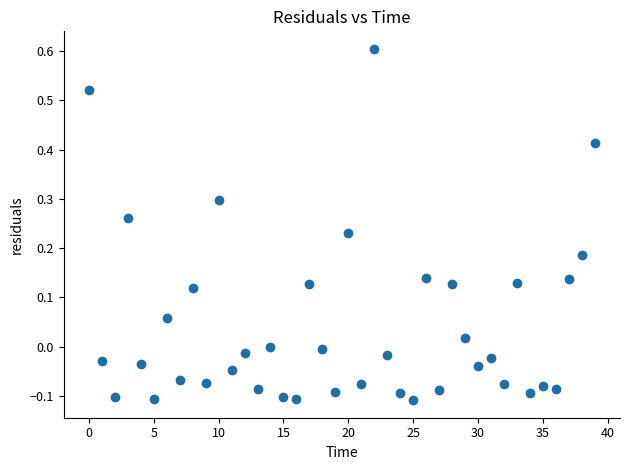

What is the range of Y values (max minus min)?

0.7